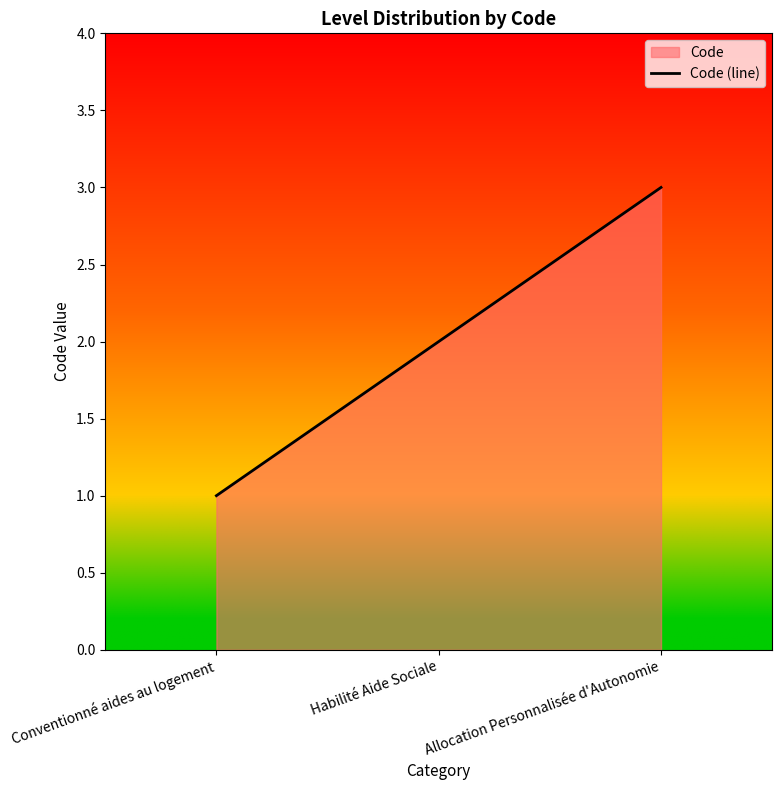

What is the greatest value displayed?

3